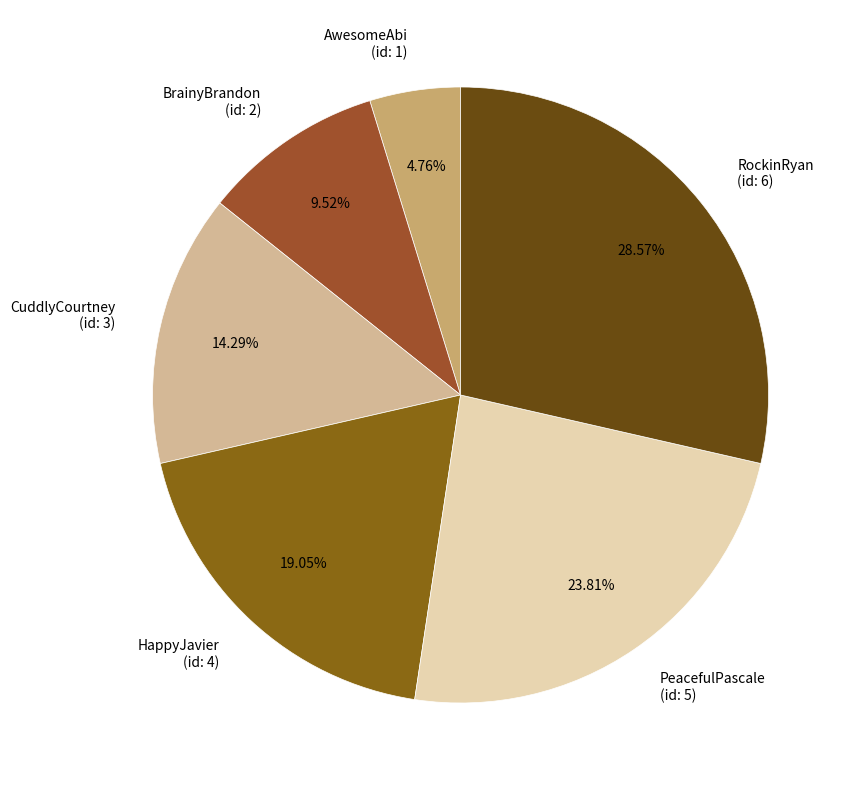

What is the largest slice in the pie chart?

RockinRyan (id: 6)